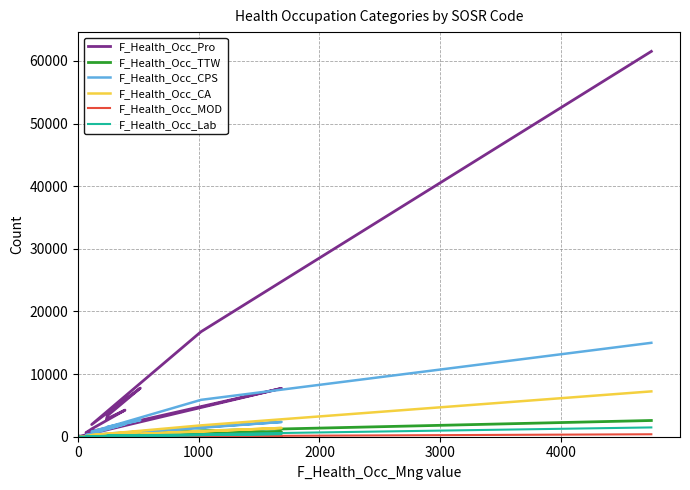

True or false: F_Health_Occ_Lab and F_Health_Occ_CPS intersect in this chart.

False